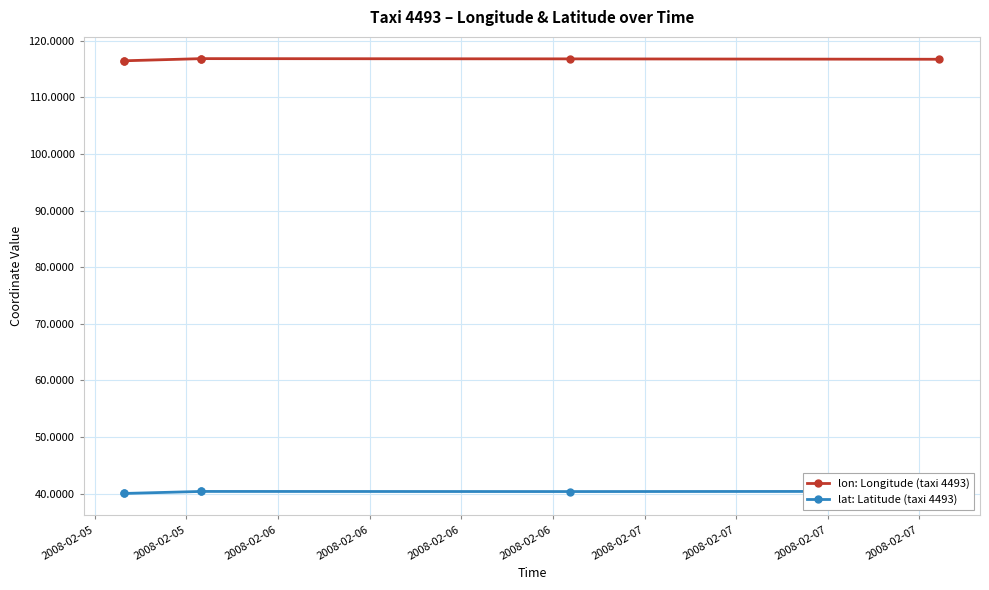

True or false: lat: Latitude (taxi 4493) and lon: Longitude (taxi 4493) intersect in this chart.

False